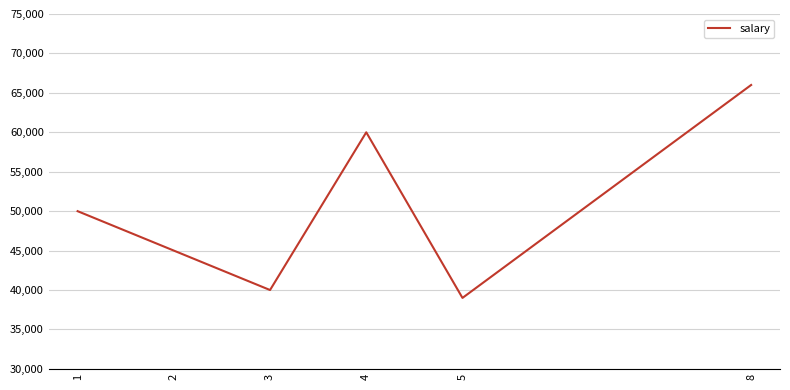

What is the difference between the second highest and second lowest values?

20000